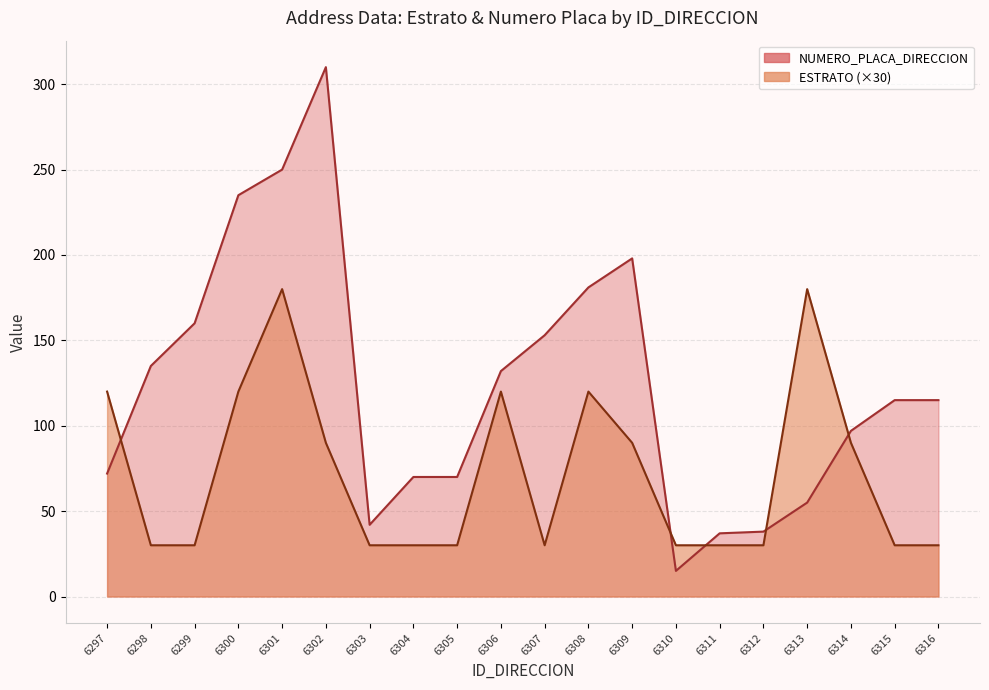

Which series has the largest total across all categories?

NUMERO_PLACA_DIRECCION